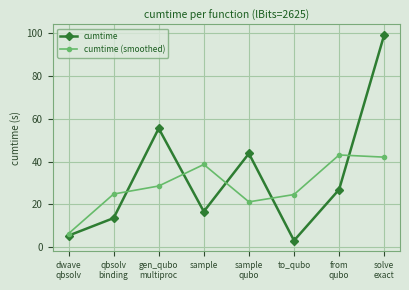

What is the sum of all cumtime (smoothed) values?

229.5